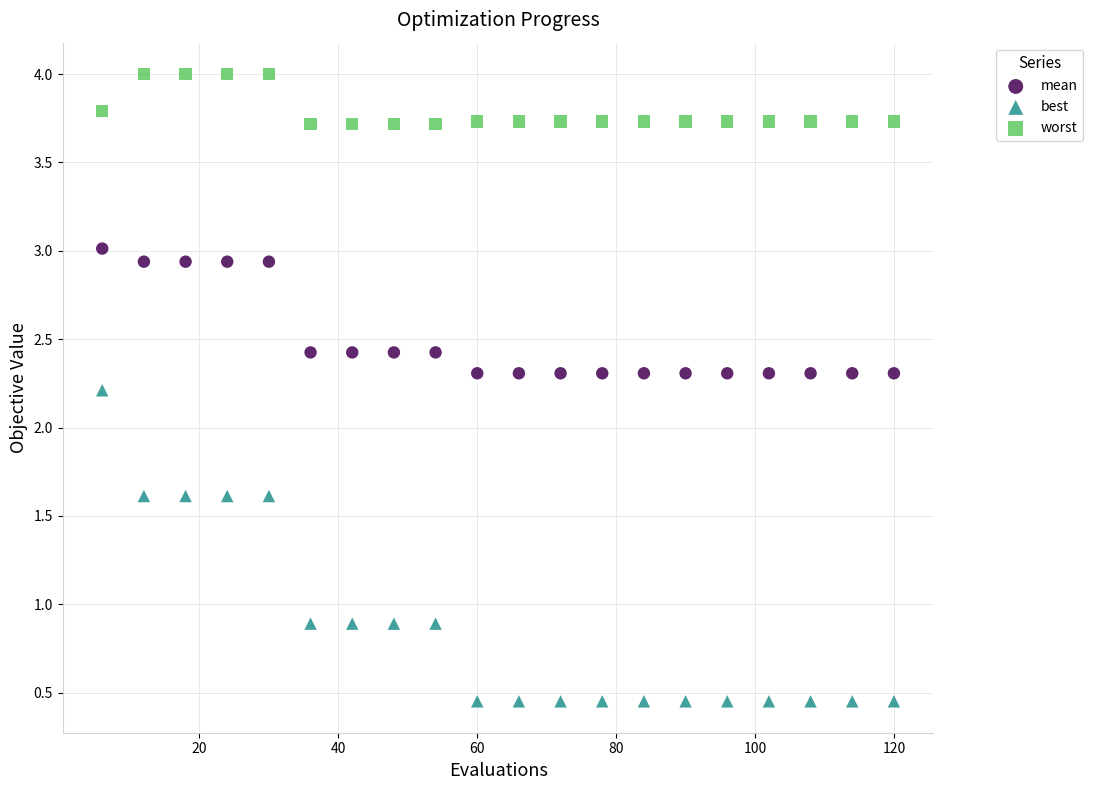

What are all the series names shown in the legend?

mean, best, worst